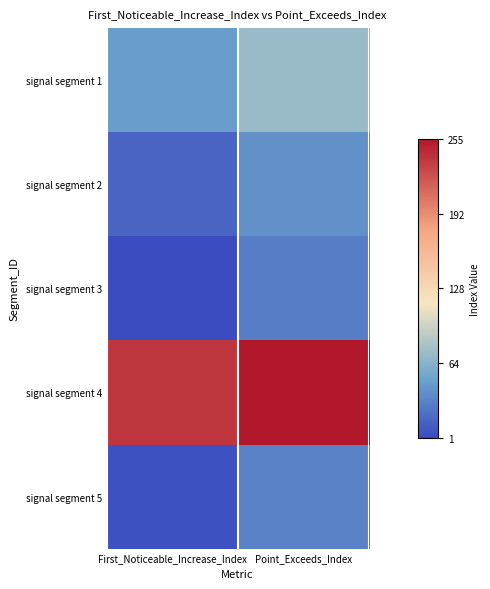

At how many categories does at least one series exceed 189?

2